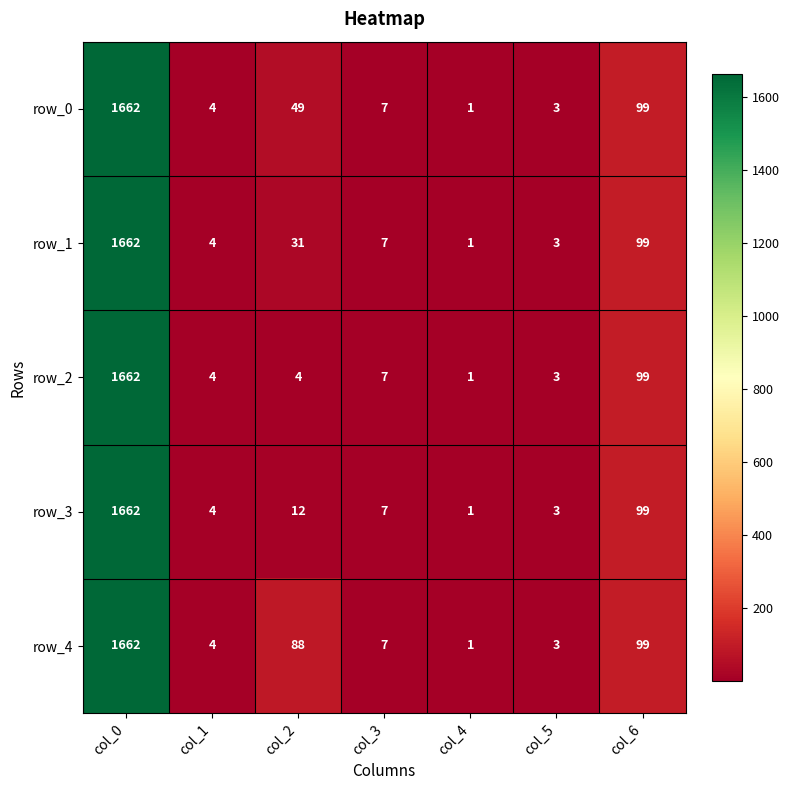

At col_2, list the series in order from smallest to largest.

row_2, row_3, row_1, row_0, row_4